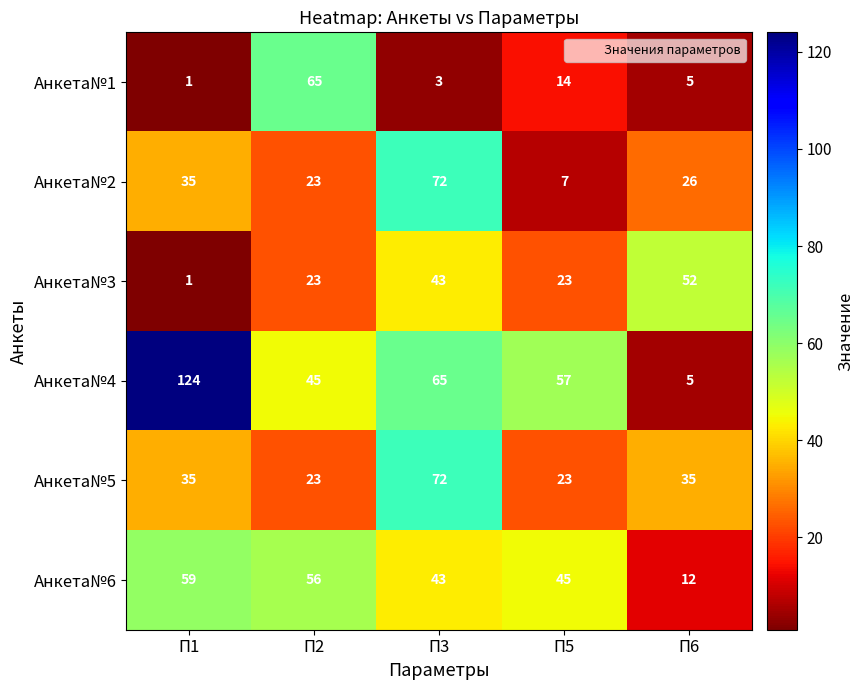

Reading left to right, list all the values displayed in this chart.

Анкета№1: 1	65	3	14	5
Анкета№2: 35	23	72	7	26
Анкета№3: 1	23	43	23	52
Анкета№4: 124	45	65	57	5
Анкета№5: 35	23	72	23	35
Анкета№6: 59	56	43	45	12